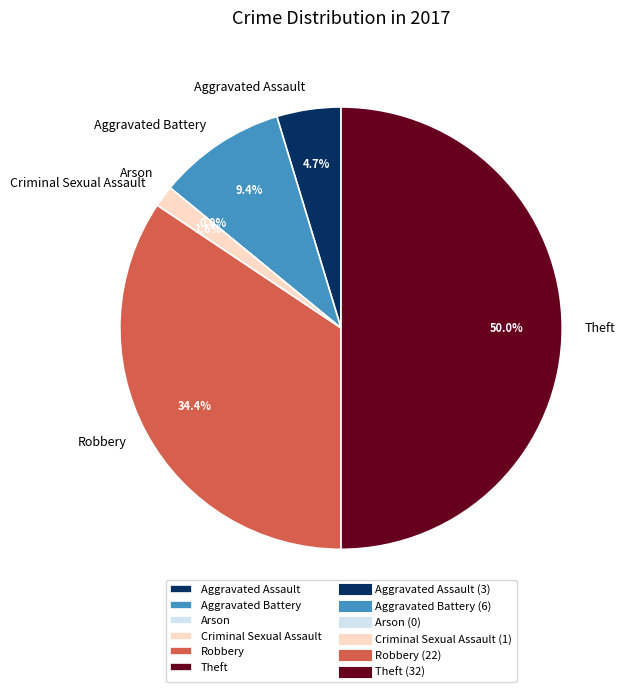

What is the smallest slice in the pie chart?

Arson